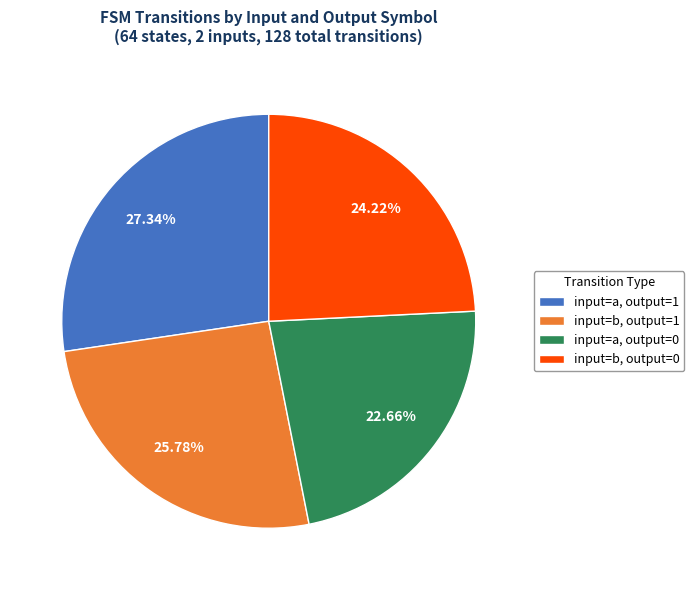

Count the number of slices in the pie.

4